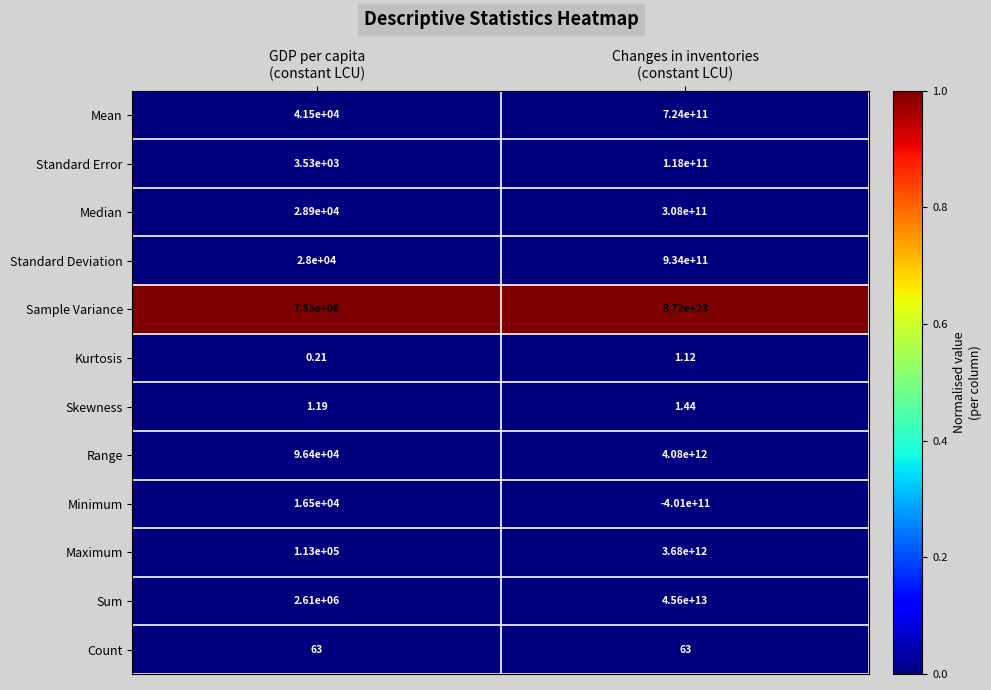

Which series has the largest total across all categories?

Sample Variance